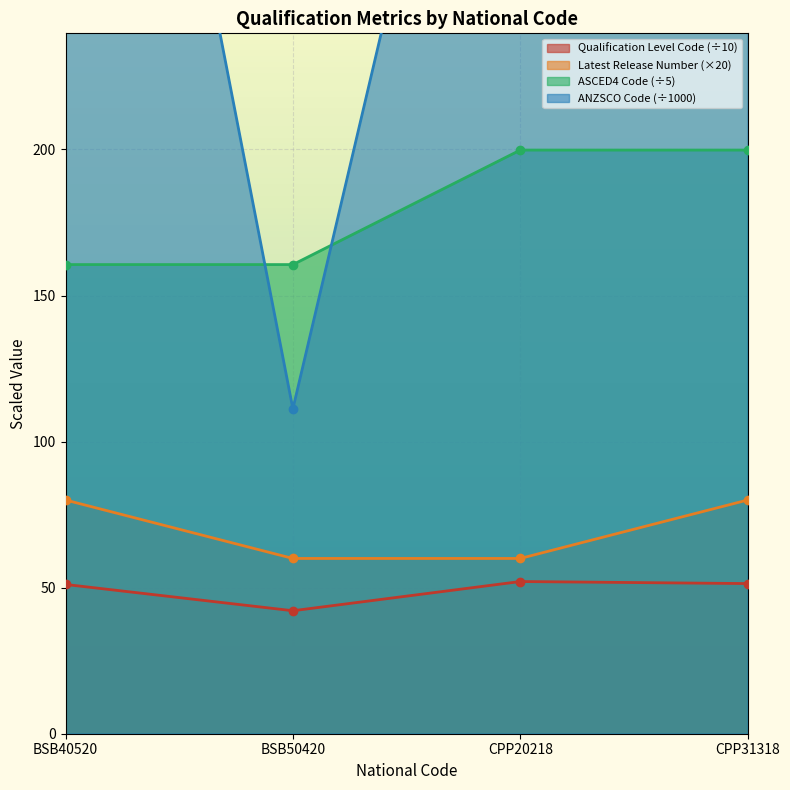

How many categories are shown in the chart?

4